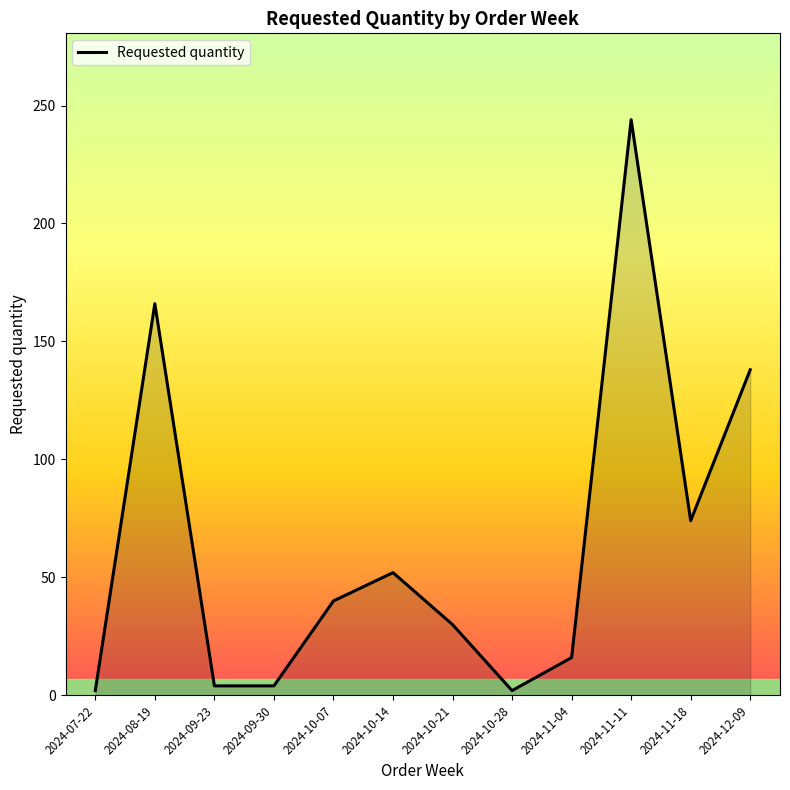

What is the difference between the maximum and minimum values?

242